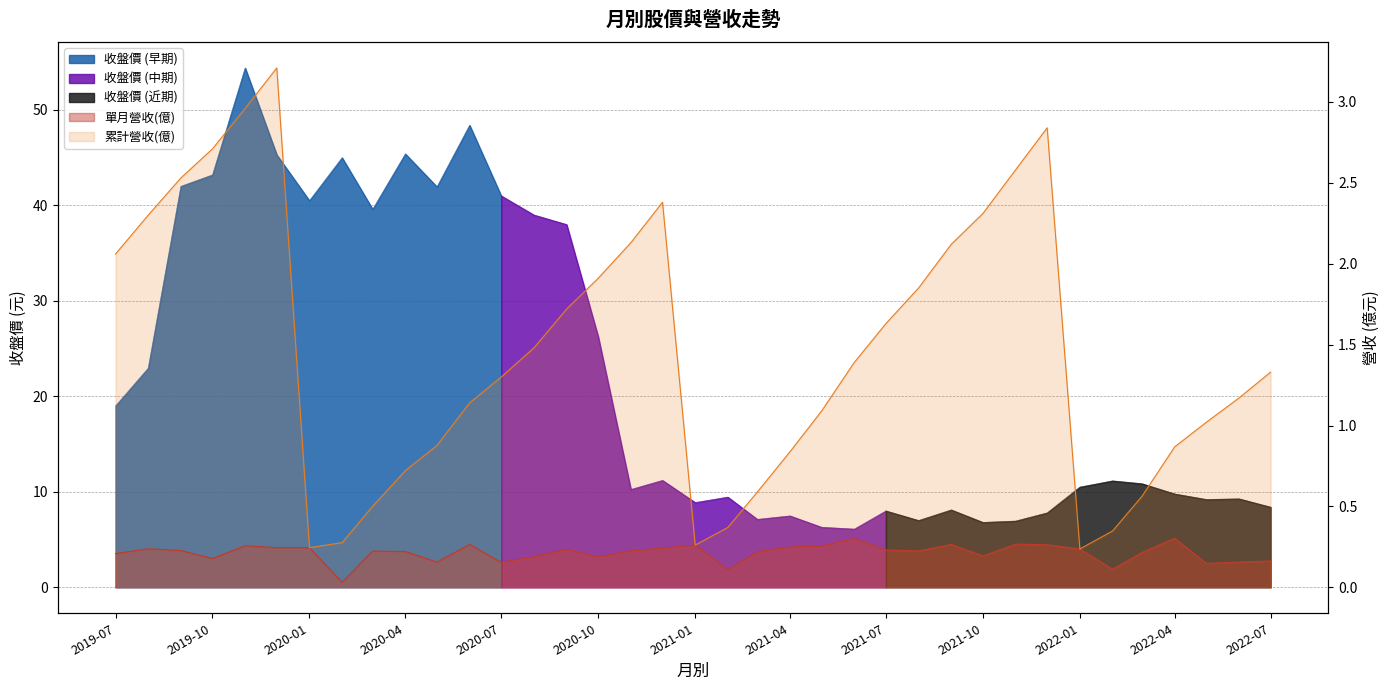

True or false: 累計營收(億) and 單月營收(億) intersect in this chart.

False